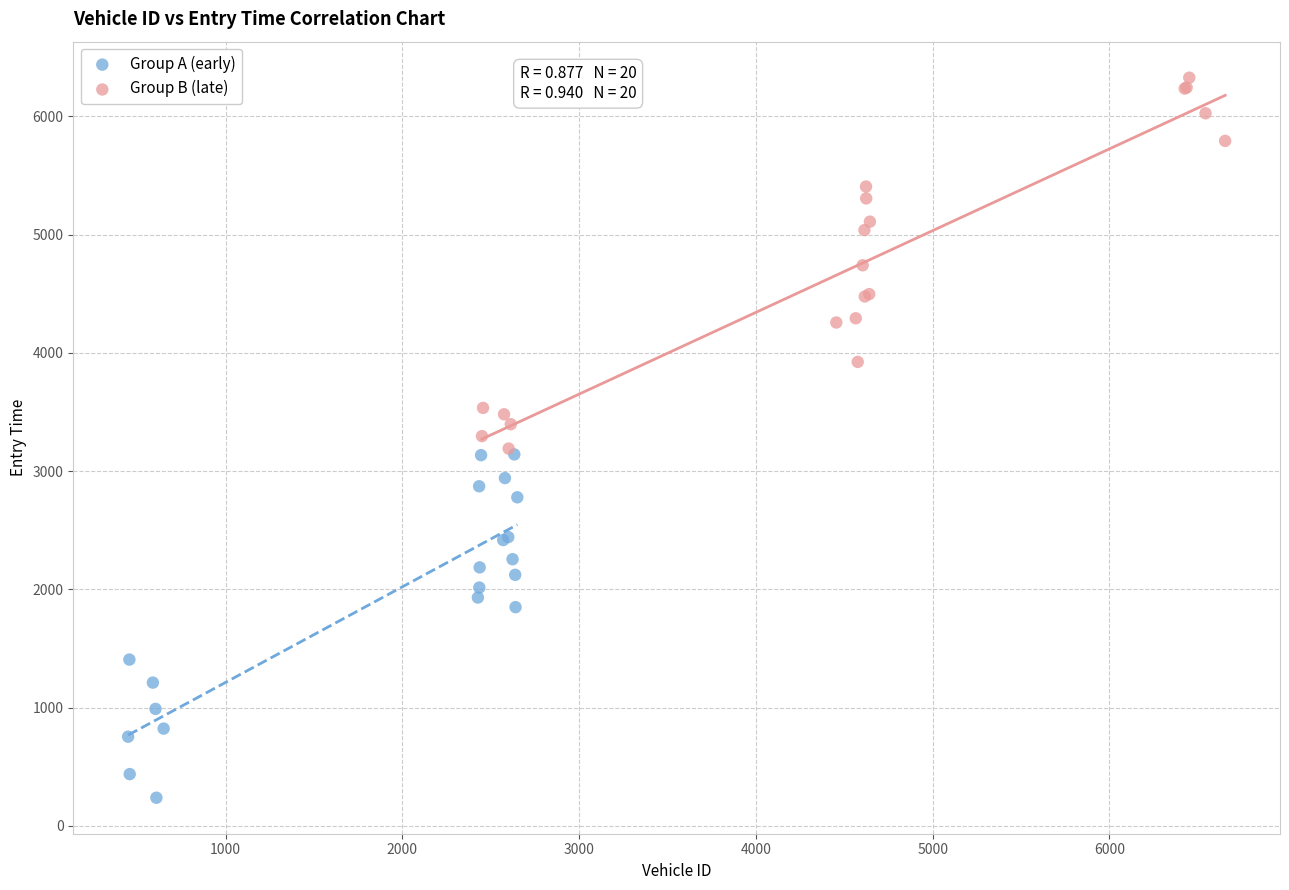

Which series has the widest spread of Y values?

Group B (late)